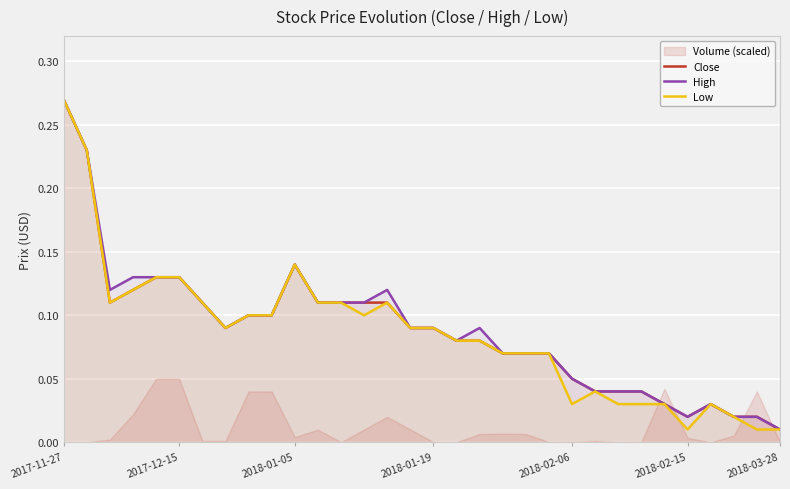

Reading right to left, transcribe all the data shown in this chart.

Close: 0.0	0.0	0.0	0.0	0.0	0.0	0.0	0.0	0.0	0.1	0.1	0.1	0.1	0.1	0.1	0.1	0.1	0.1	0.1	0.1	0.1	0.1	0.1	0.1	0.1	0.1	0.1	0.1	0.1	0.1	0.2	0.3
High: 0.0	0.0	0.0	0.0	0.0	0.0	0.0	0.0	0.0	0.1	0.1	0.1	0.1	0.1	0.1	0.1	0.1	0.1	0.1	0.1	0.1	0.1	0.1	0.1	0.1	0.1	0.1	0.1	0.1	0.1	0.2	0.3
Low: 0.0	0.0	0.0	0.0	0.0	0.0	0.0	0.0	0.0	0.0	0.1	0.1	0.1	0.1	0.1	0.1	0.1	0.1	0.1	0.1	0.1	0.1	0.1	0.1	0.1	0.1	0.1	0.1	0.1	0.1	0.2	0.3